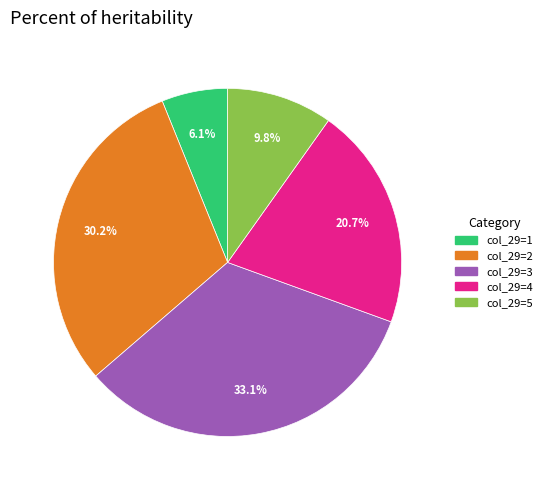

Does col_29=2 represent more than half of the total?

No